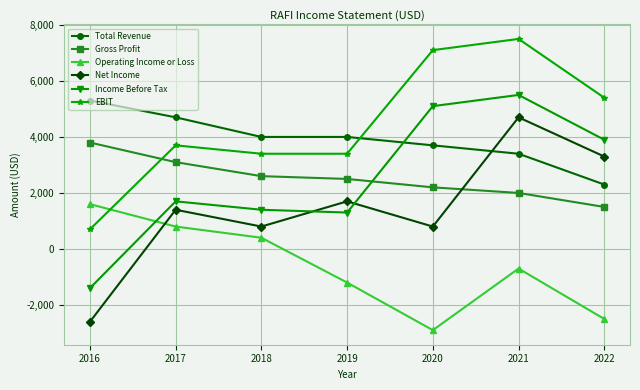

Which label corresponds to the smallest value in the chart?

2020